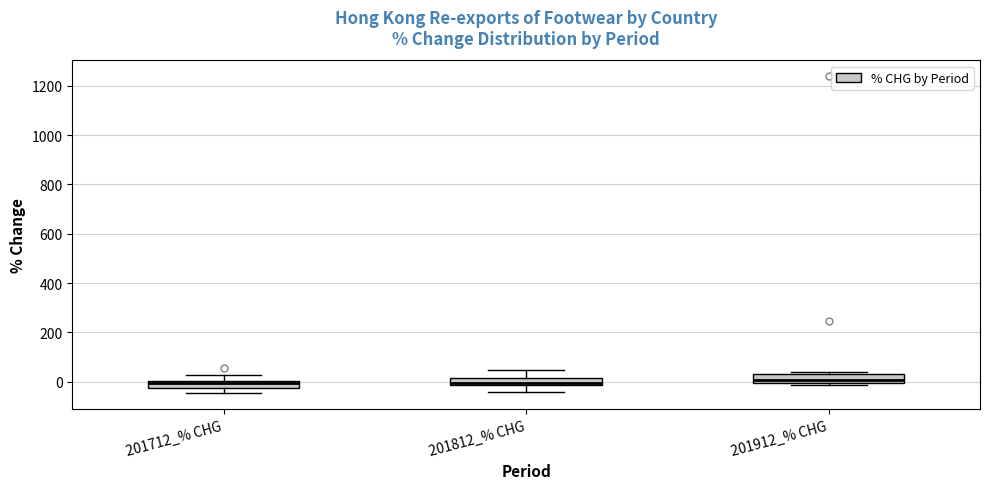

Where is the lower edge of the box for 201812_% CHG on the y-axis? The values are not printed on the chart, so give them approximately, as read against the axis.

-20